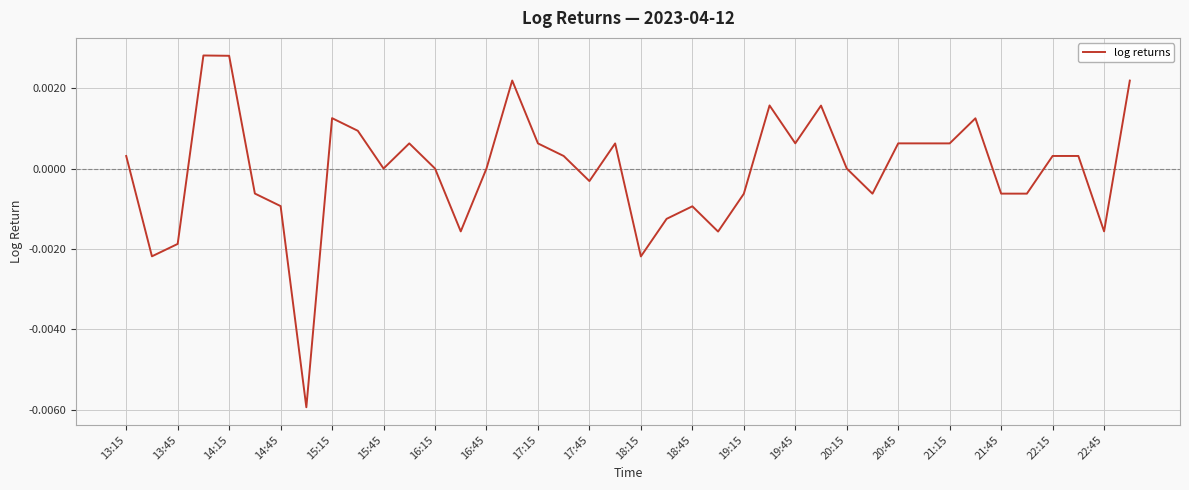

True or false: the data shows 0.0 at 16:15.

True